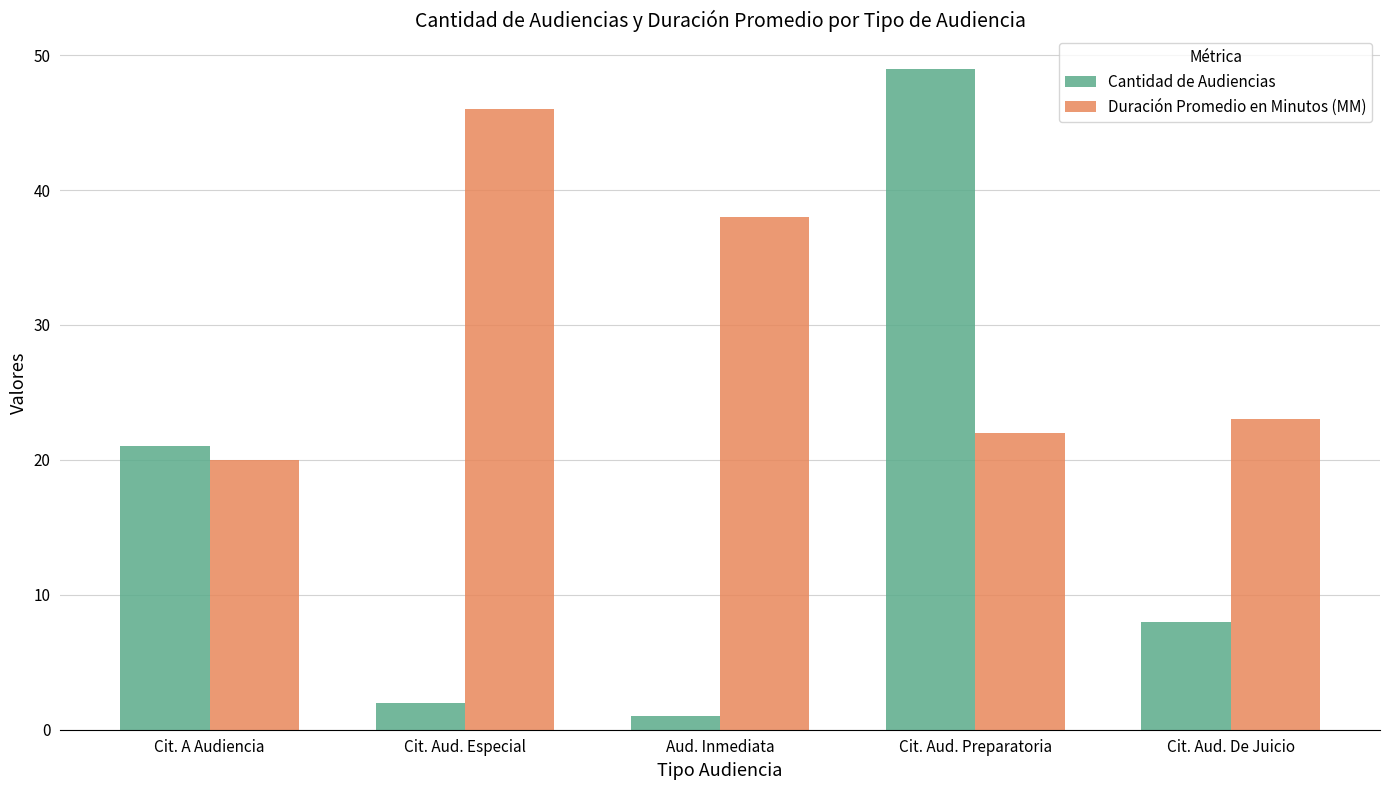

The value of Duración Promedio en Minutos (MM) at Aud. Inmediata is 64. True or false?

False